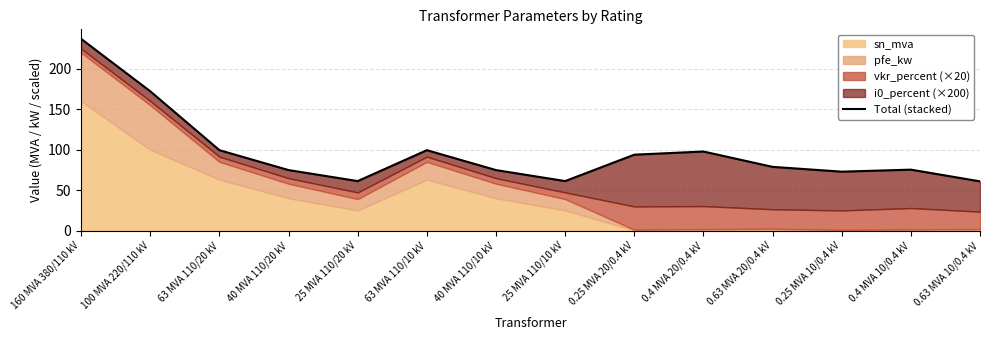

Rank the categories by value from highest to lowest.

160 MVA 380/110 kV, 100 MVA 220/110 kV, 63 MVA 110/20 kV, 63 MVA 110/10 kV, 0.4 MVA 20/0.4 kV, 0.25 MVA 20/0.4 kV, 0.63 MVA 20/0.4 kV, 0.4 MVA 10/0.4 kV, 40 MVA 110/20 kV, 40 MVA 110/10 kV, 0.25 MVA 10/0.4 kV, 25 MVA 110/20 kV, 25 MVA 110/10 kV, 0.63 MVA 10/0.4 kV